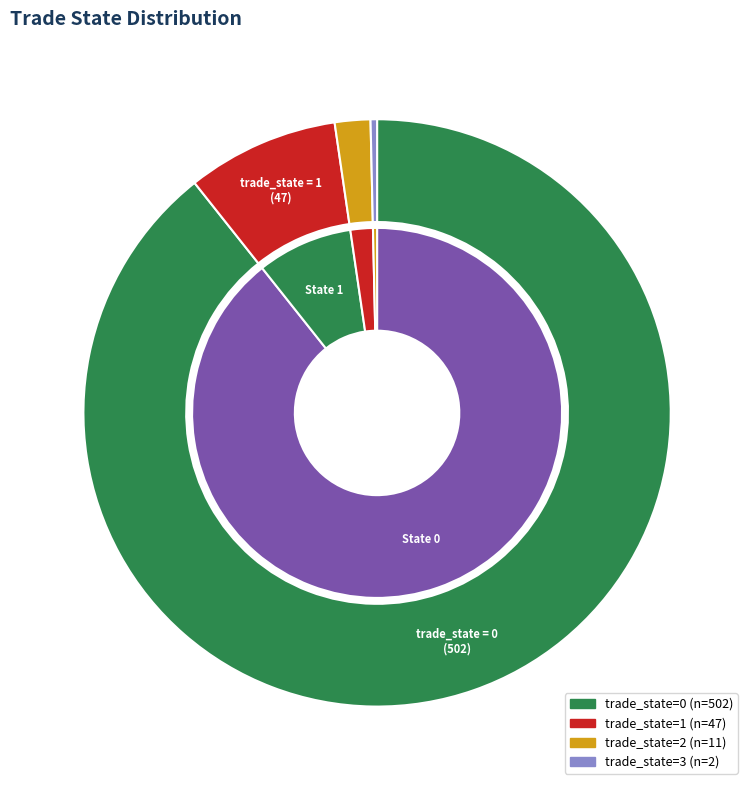

True or false: 1 accounts for 21% of the total.

False